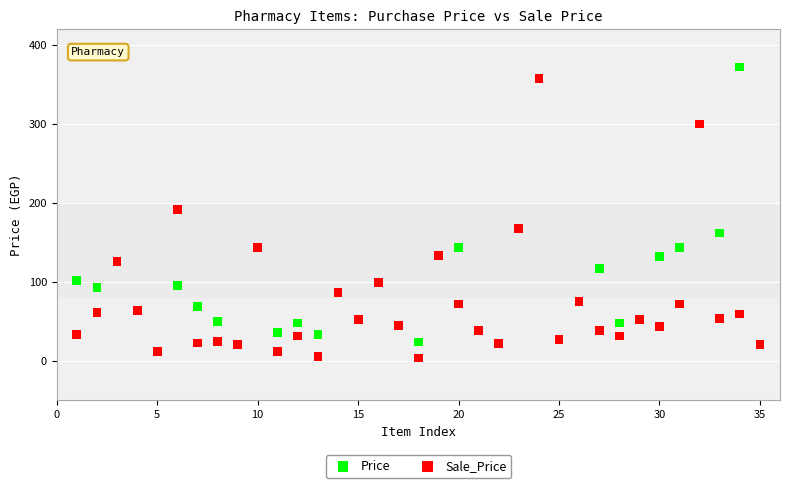

Across all series, what Y value is closest to 187?

192.0